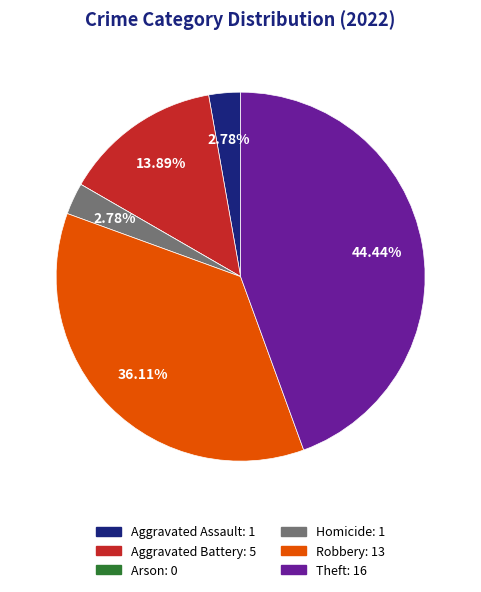

Which has a higher value, Robbery: 13 or Aggravated Battery: 5?

Robbery: 13